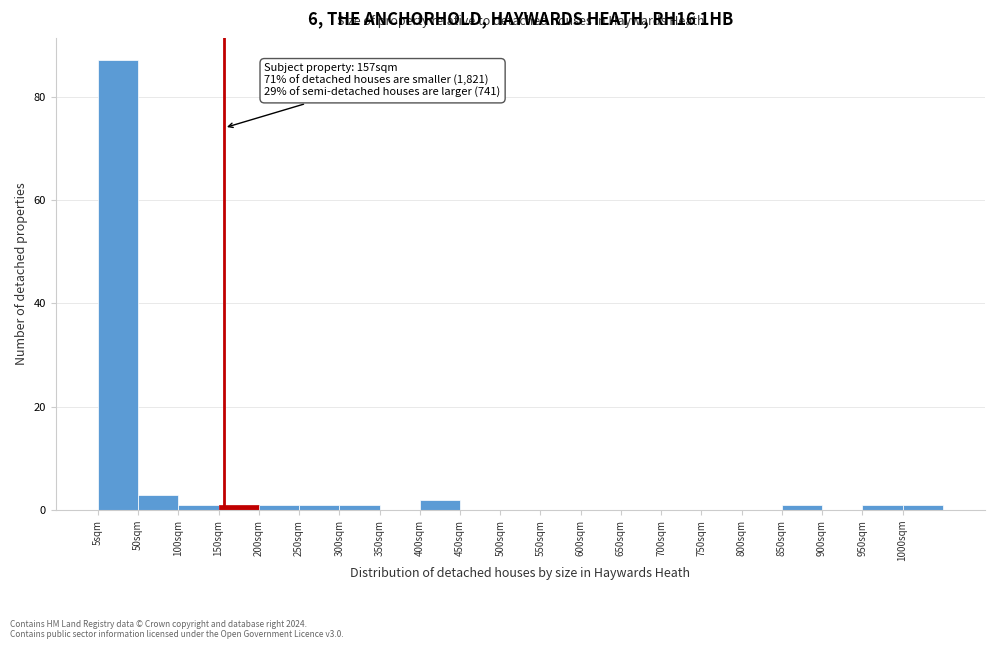

Which range on the x-axis has the tallest bar?

0 to 50